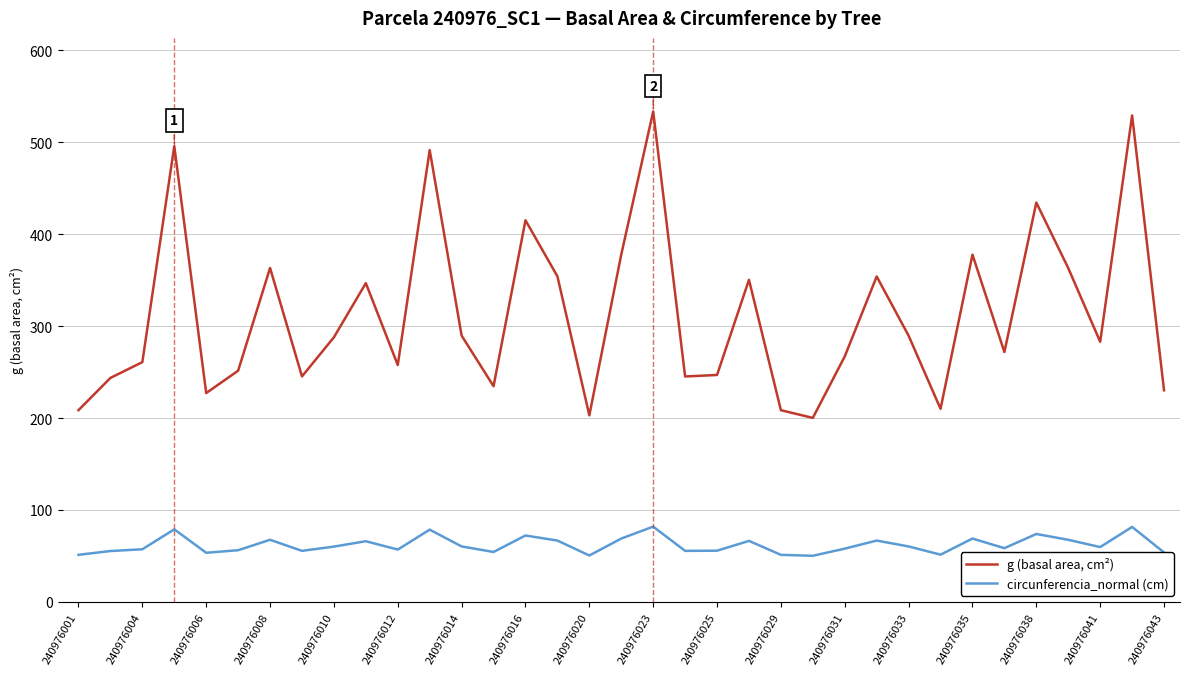

Rank the series by their average value, from lowest to highest.

circunferencia_normal (cm), g (basal area, cm²)